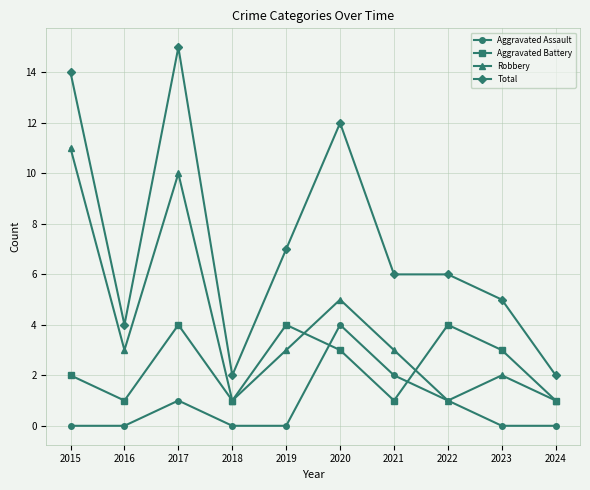

How many lines are shown in the chart?

4